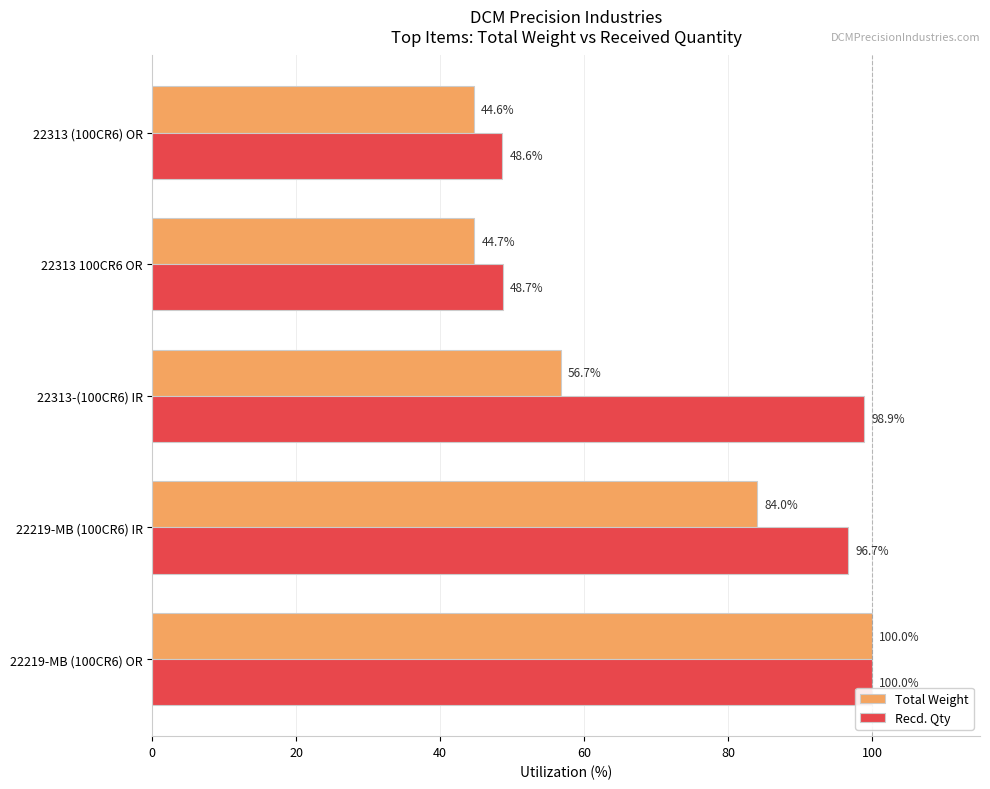

What is the average value of the Total Weight series?

66.0